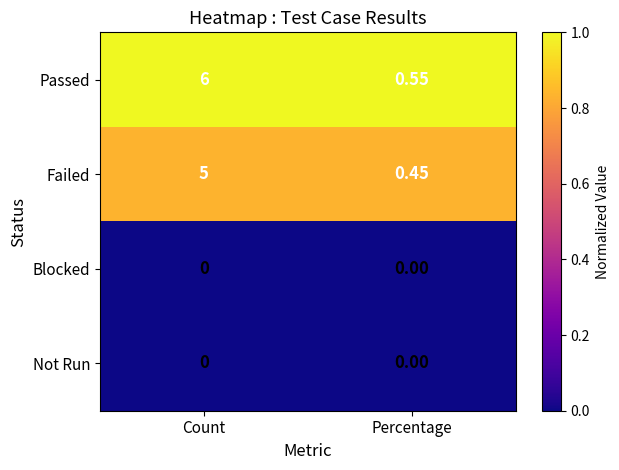

Where is Failed nearest to the value 2?

Percentage